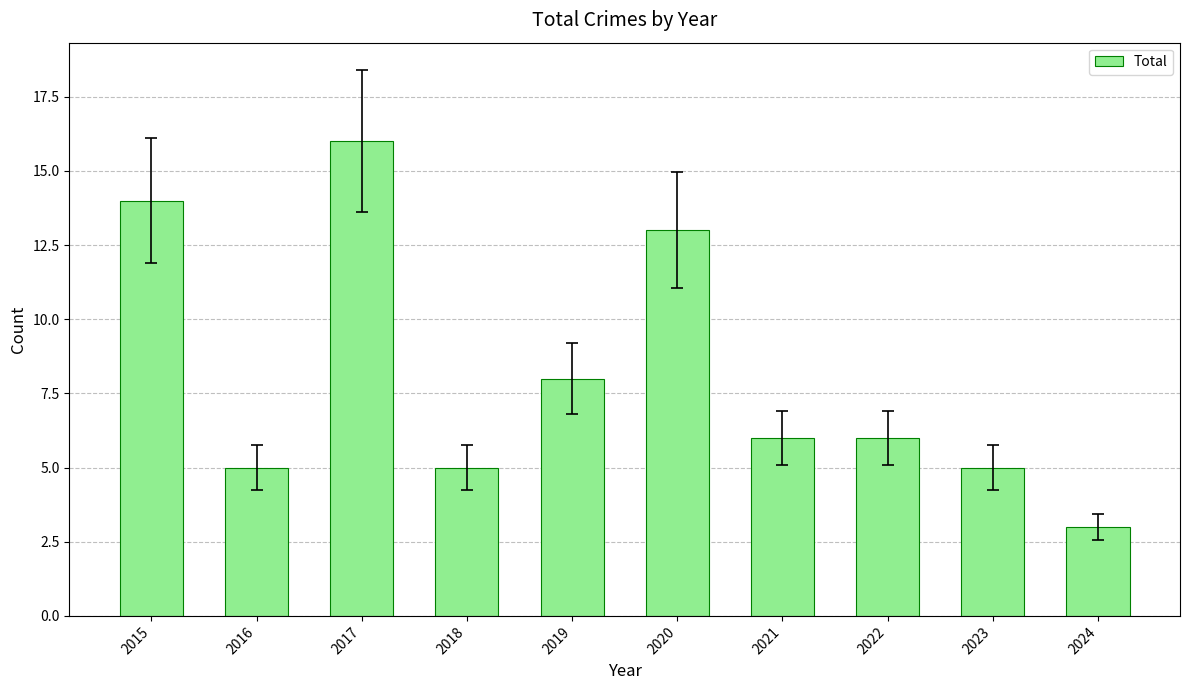

Which category has the highest value across all series?

2017